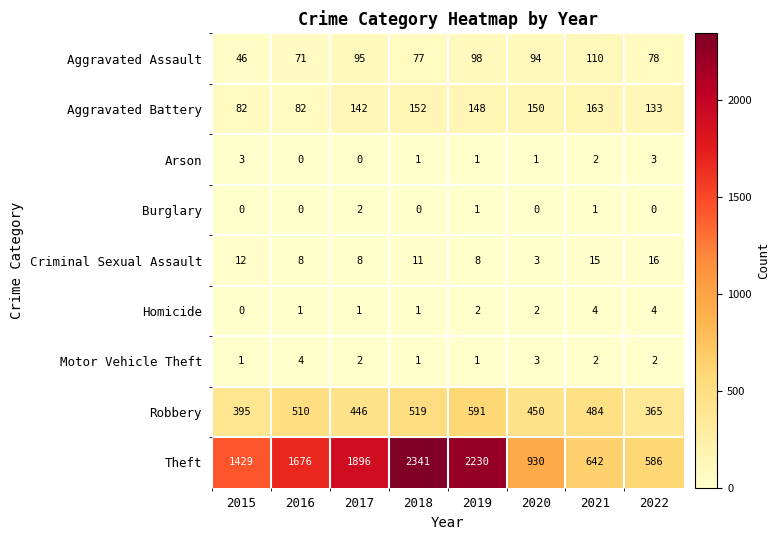

Which series changed the most between 2016 and 2019?

Theft